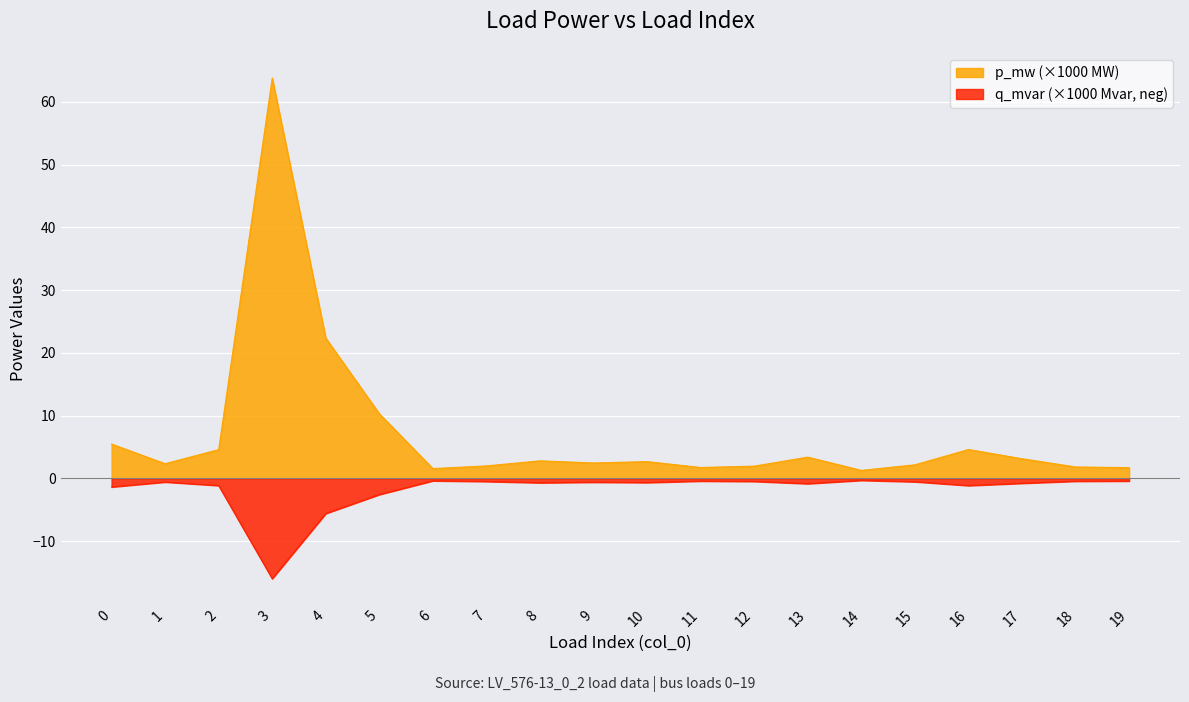

Rank the categories by p_mw value from highest to lowest.

3, 4, 5, 0, 16, 2, 13, 17, 8, 10, 9, 1, 15, 7, 12, 18, 11, 19, 6, 14